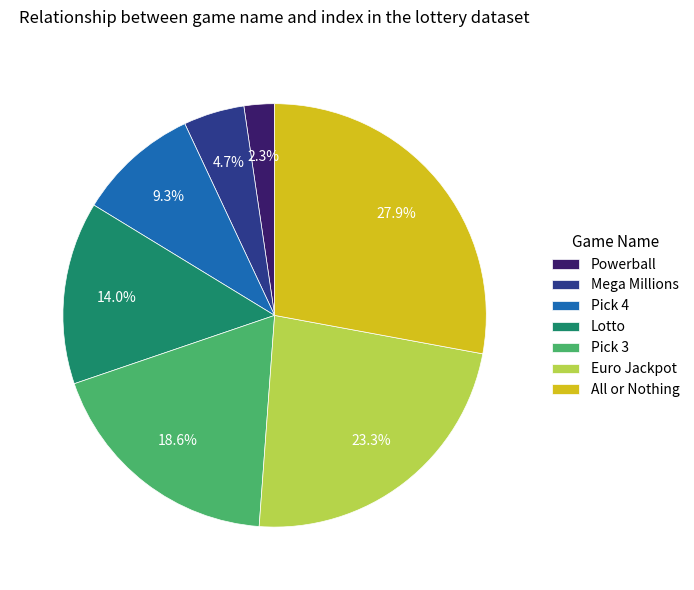

What percentage is the Pick 4 slice, to the nearest percent?

9%